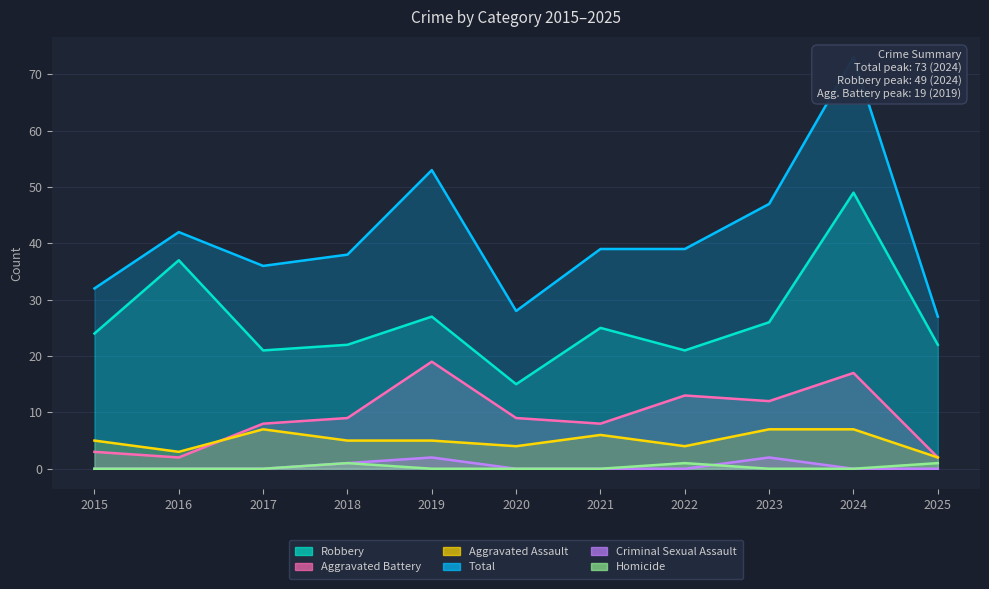

The value of Criminal Sexual Assault at 2023 is 0. True or false?

False